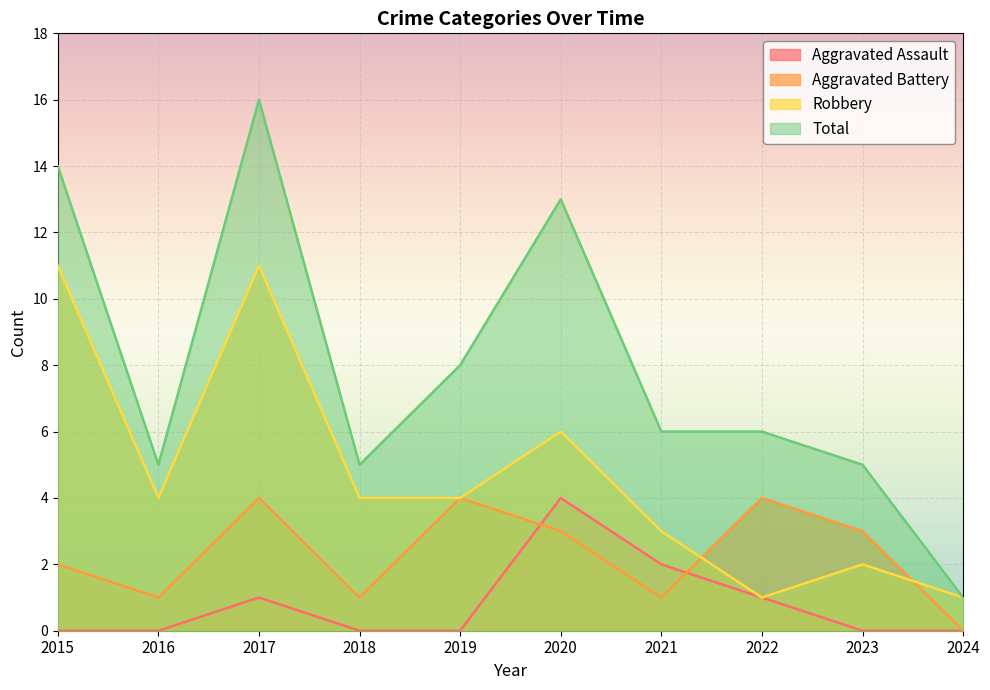

Where is the first local minimum for Aggravated Battery?

2016